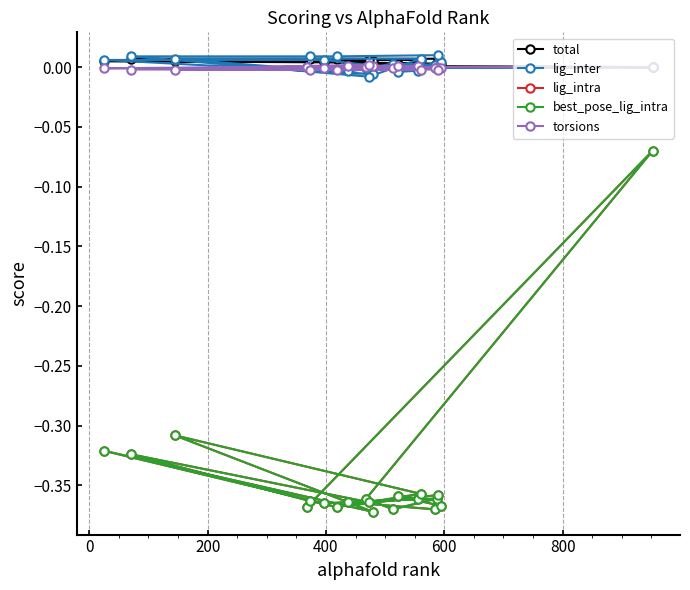

At how many categories does at least one series exceed 0?

18